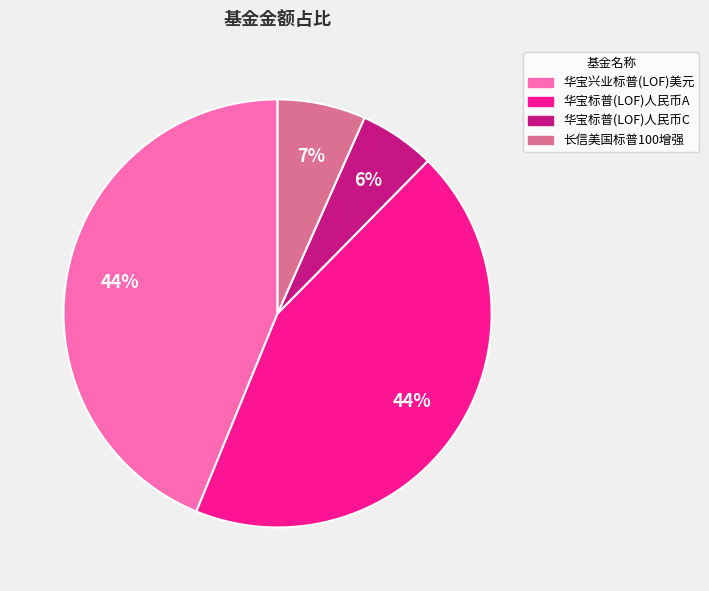

Does any single category account for the majority?

No